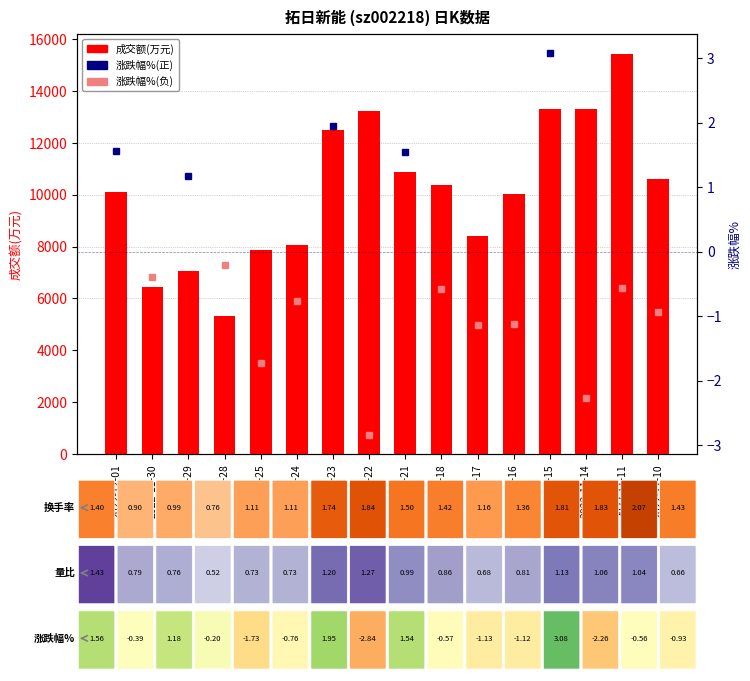

What is the value of the 4th bar from the left?

5316